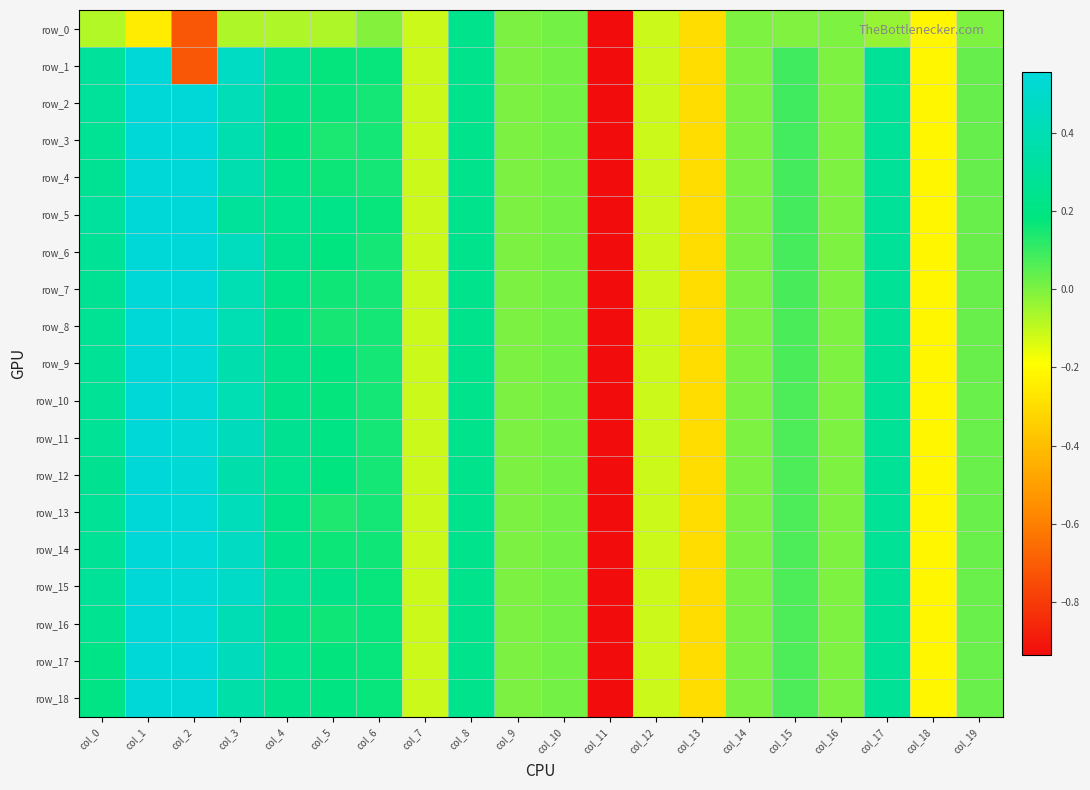

What is the difference between the maximum and minimum values in the row_8 series?

6.0